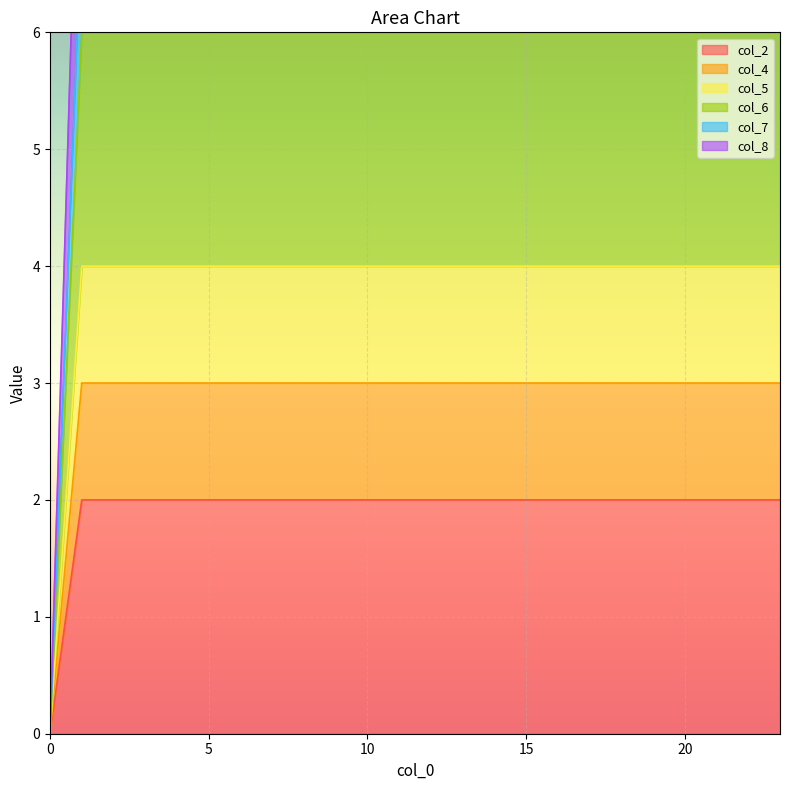

What is the value of the col_2 point at the 2nd from the left?

2